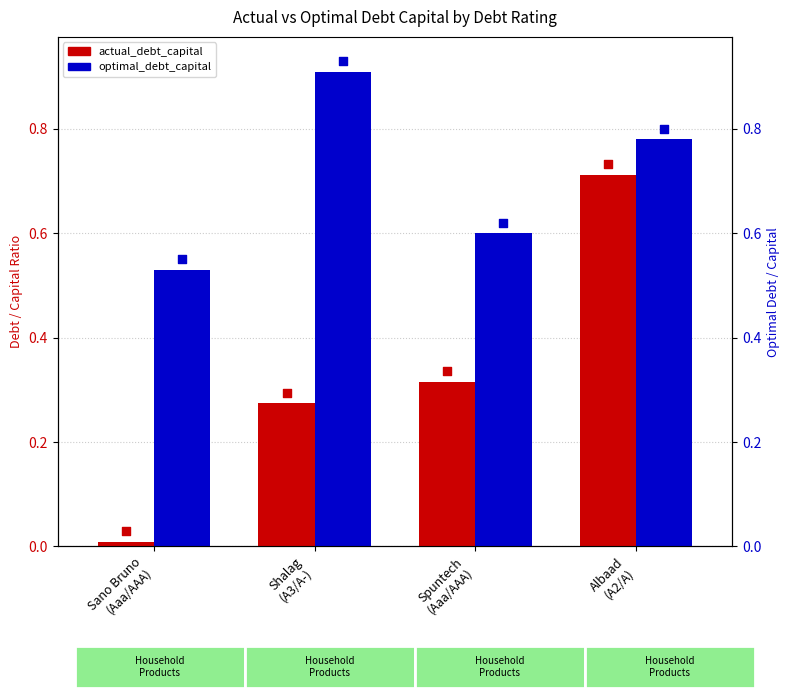

Which series contains the lowest Y value?

actual_debt_capital